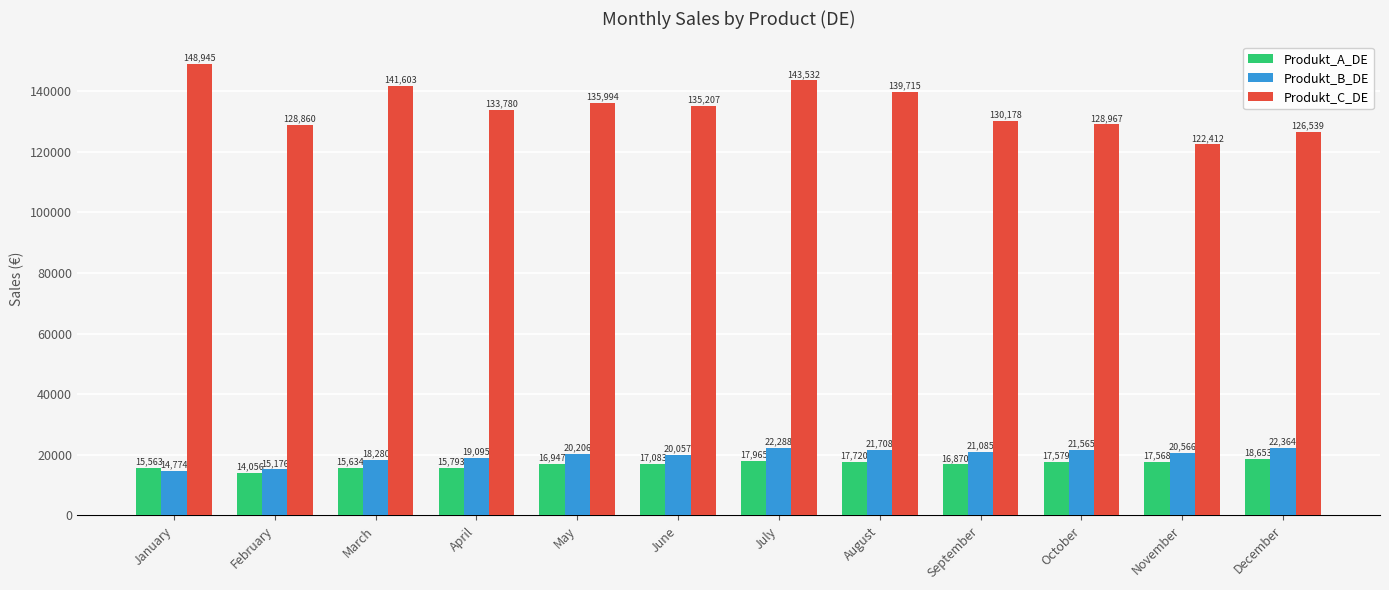

How many data points in Produkt_C_DE are above 135206?

6